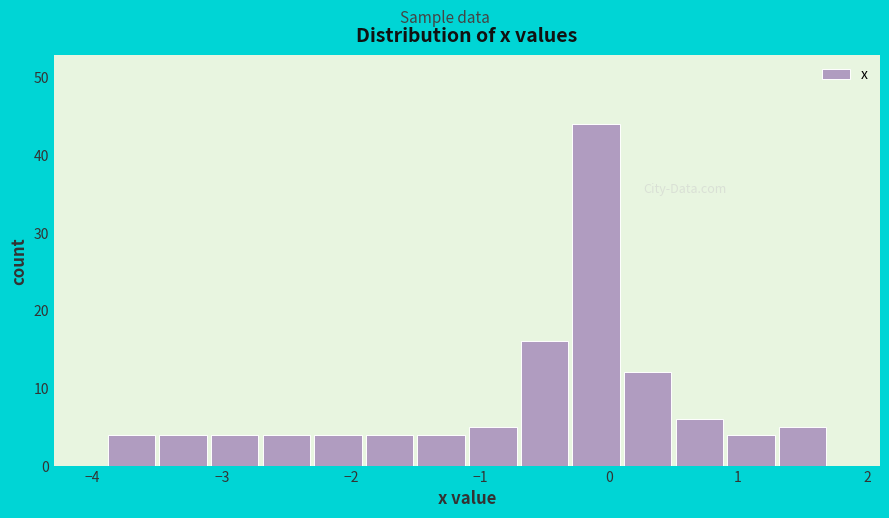

Reading left to right, transcribe this chart: for each bar, give the range it covers on the x-axis and its height. The values are not printed on the chart, so give them approximately, as read against the axis.

-3.9 to -3.5: 4
-3.5 to -3.1: 4
-3.1 to -2.7: 4
-2.7 to -2.3: 4
-2.3 to -1.9: 4
-1.9 to -1.5: 4
-1.5 to -1.1: 4
-1.1 to -0.7: 5
-0.7 to -0.3: 16
-0.3 to 0.1: 44
0.1 to 0.5: 12
0.5 to 0.9: 6
0.9 to 1.3: 4
1.3 to 1.7: 5